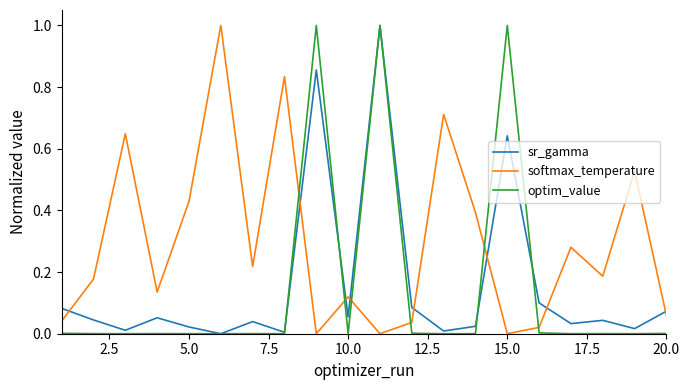

Which series has the largest total across all categories?

softmax_temperature